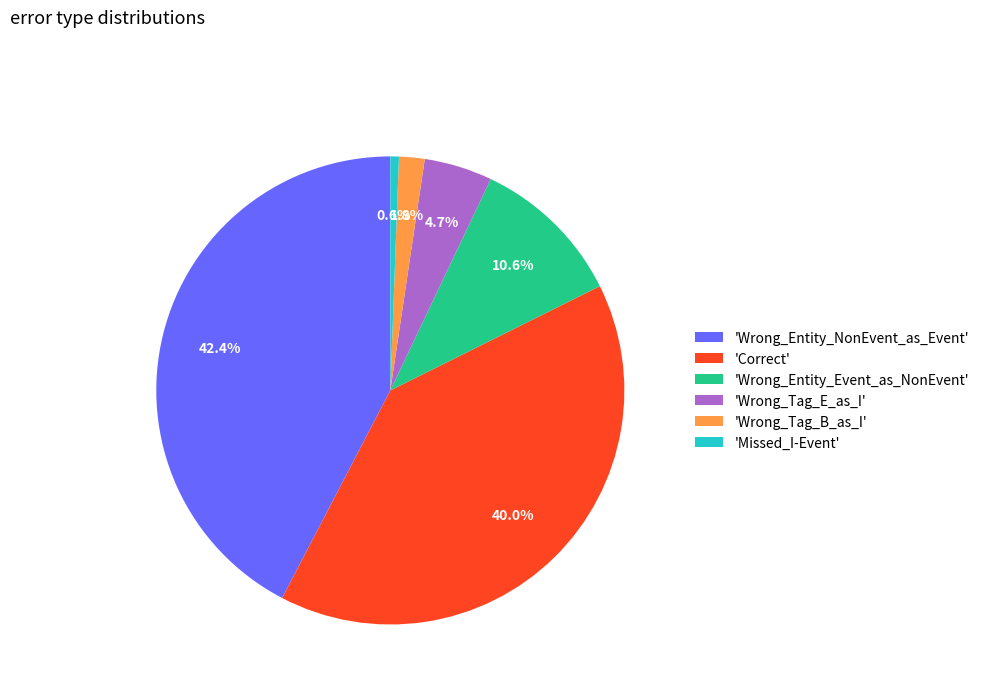

Which category has the smallest portion of the pie?

'Missed_I-Event'